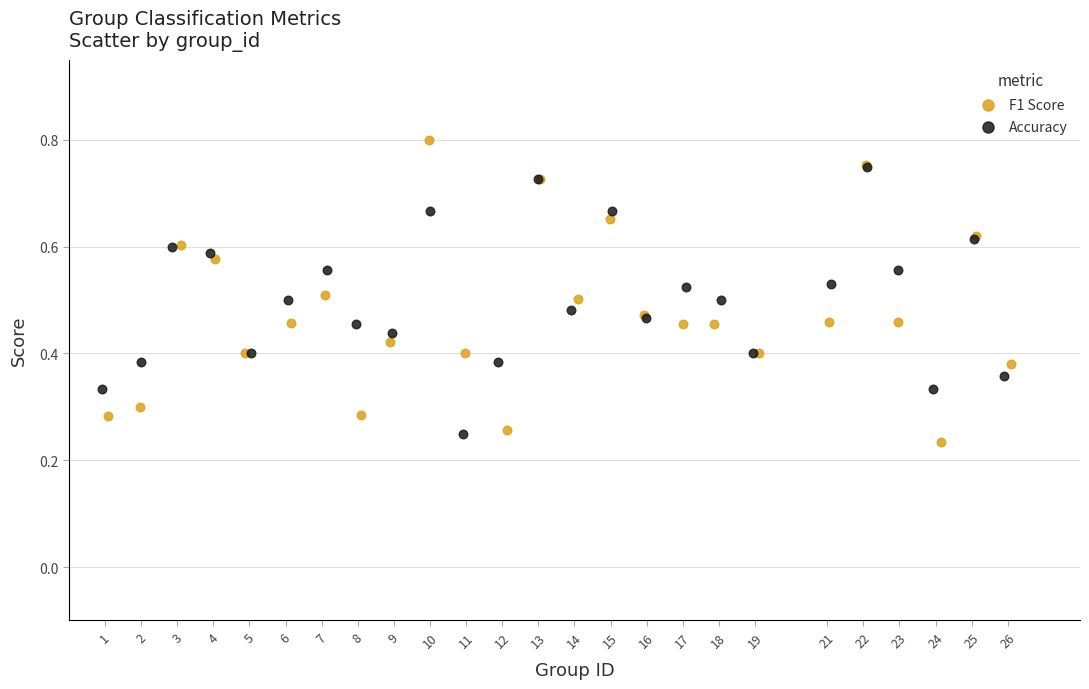

Which series contains the highest Y value?

F1 Score